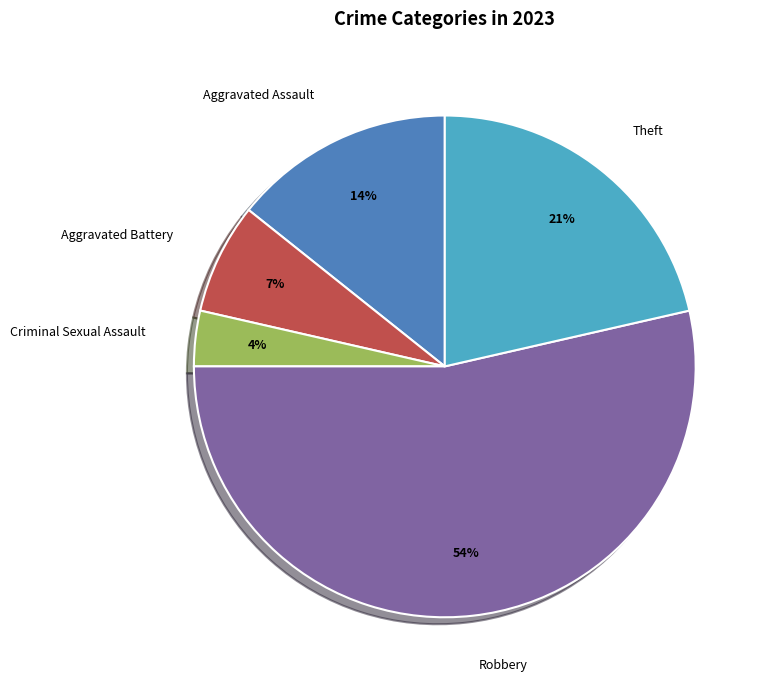

Is there any slice that represents more than half of the pie?

Yes